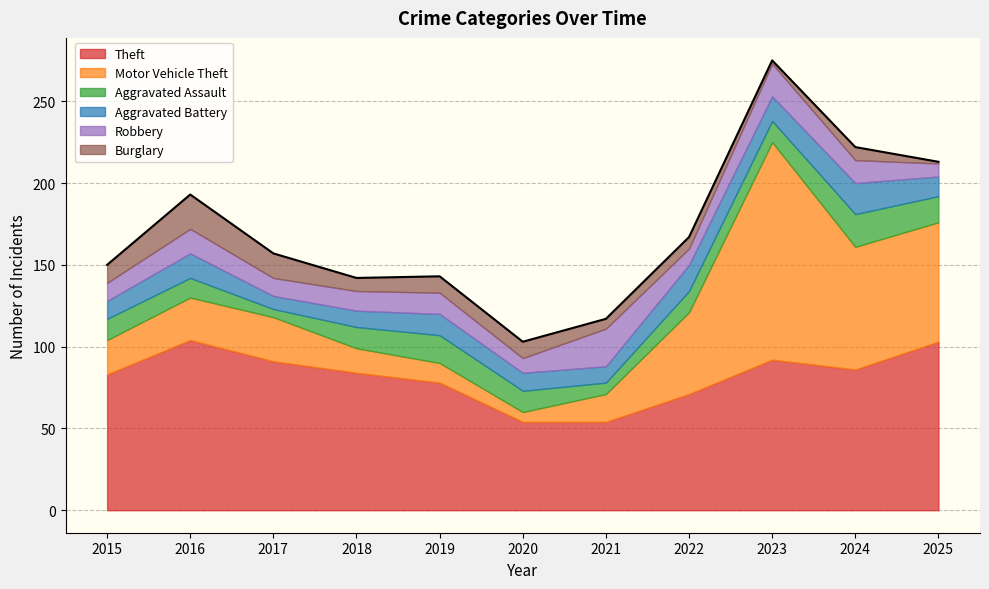

The value of Robbery at 2024 is 19. True or false?

False